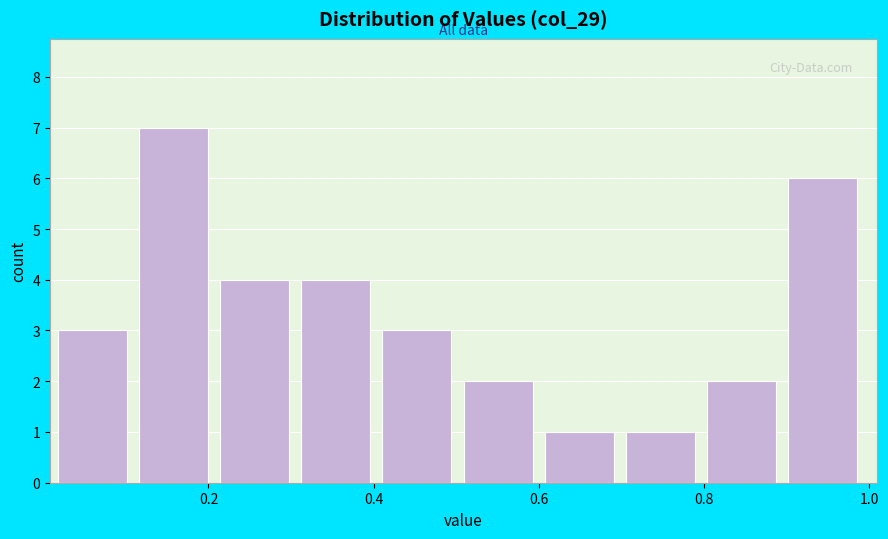

Reading left to right, transcribe this chart: for each bar, give the range it covers on the x-axis and its height. Neither the bar edges nor the heights are printed on the chart, so give them approximately, as read against the axes.

0.02 to 0.12: 3
0.12 to 0.22: 7
0.22 to 0.32: 4
0.32 to 0.42: 4
0.42 to 0.50: 3
0.50 to 0.60: 2
0.60 to 0.70: 1
0.70 to 0.80: 1
0.80 to 0.90: 2
0.90 to 1.00: 6